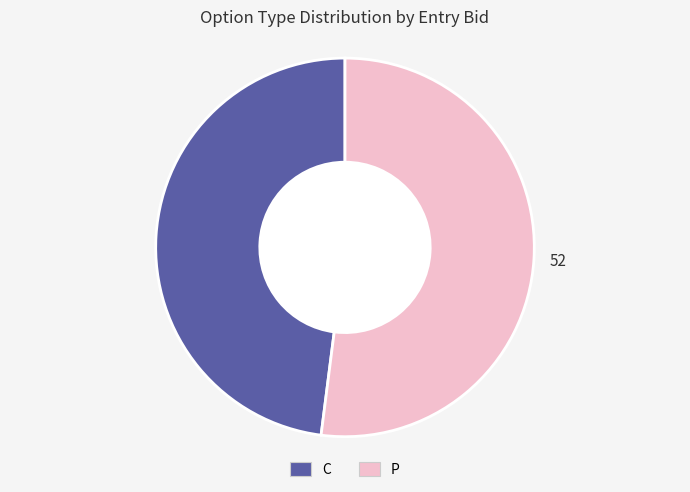

Which slice represents more than half of the pie?

P